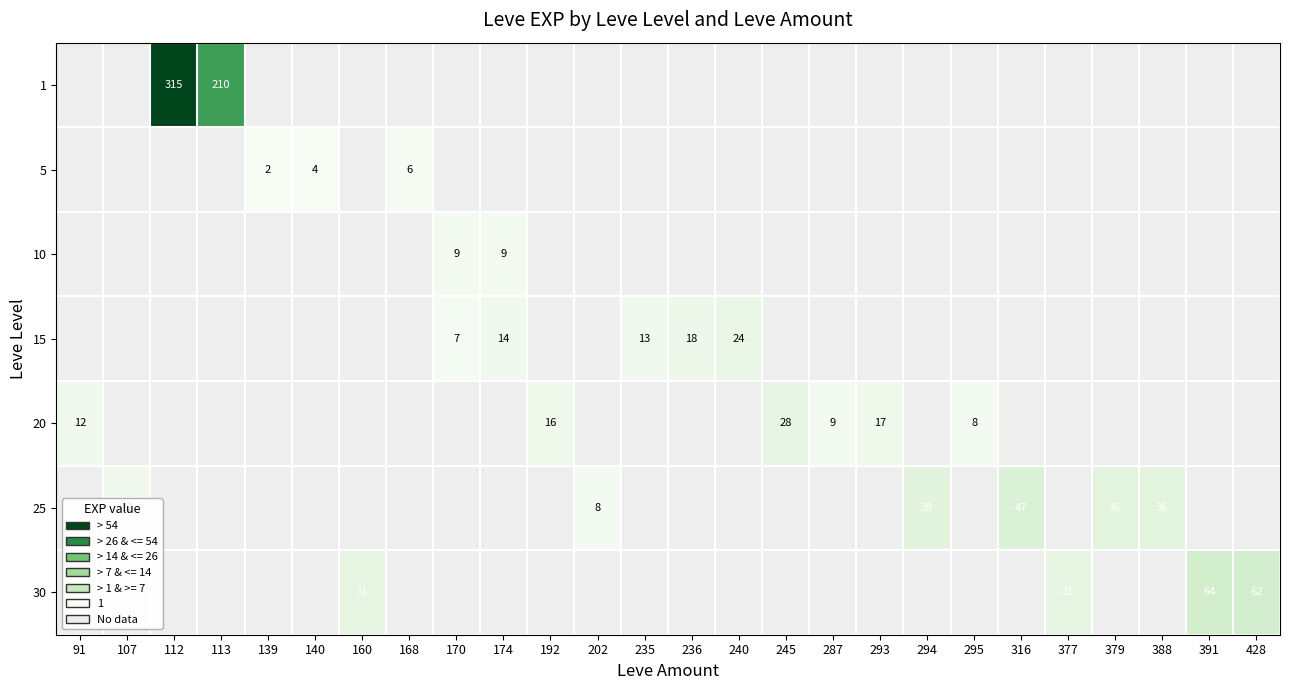

At which category does the chart reach its peak across all series?

112